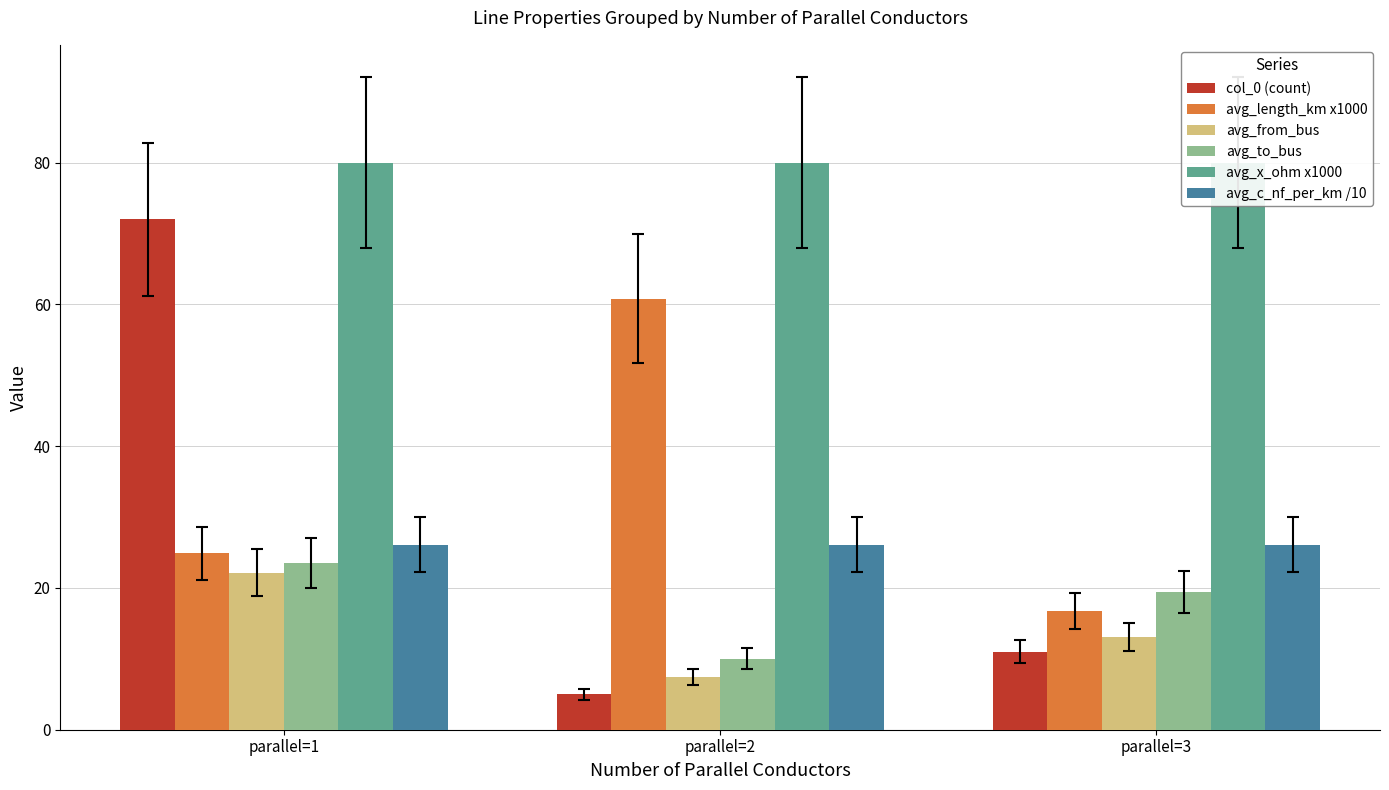

Between parallel=2 and parallel=3, which is larger?

parallel=3